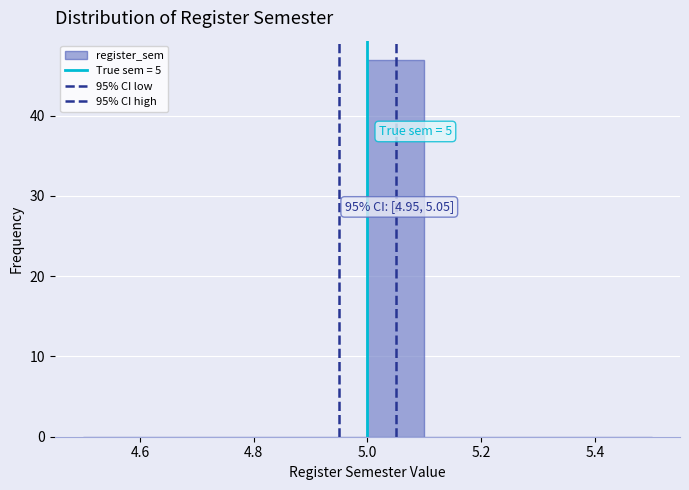

Which range on the x-axis has the tallest bar?

5.0 to 5.1